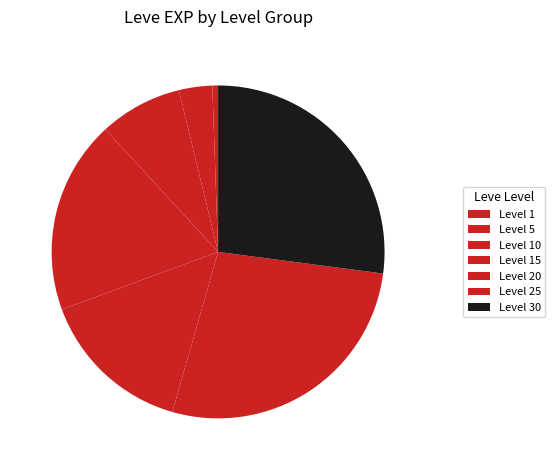

How many segments does this pie chart have?

7